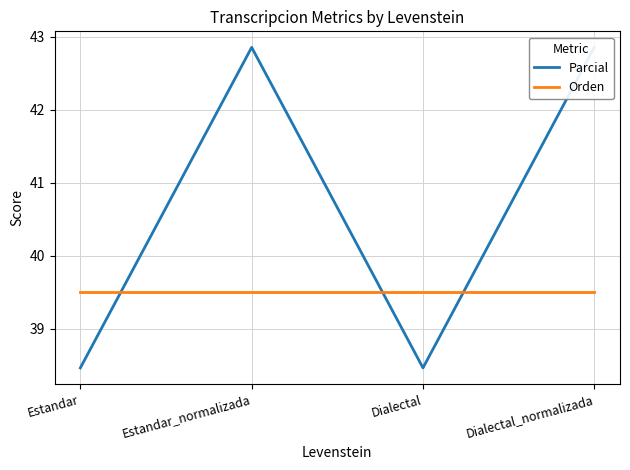

What position from the left is Estandar?

1